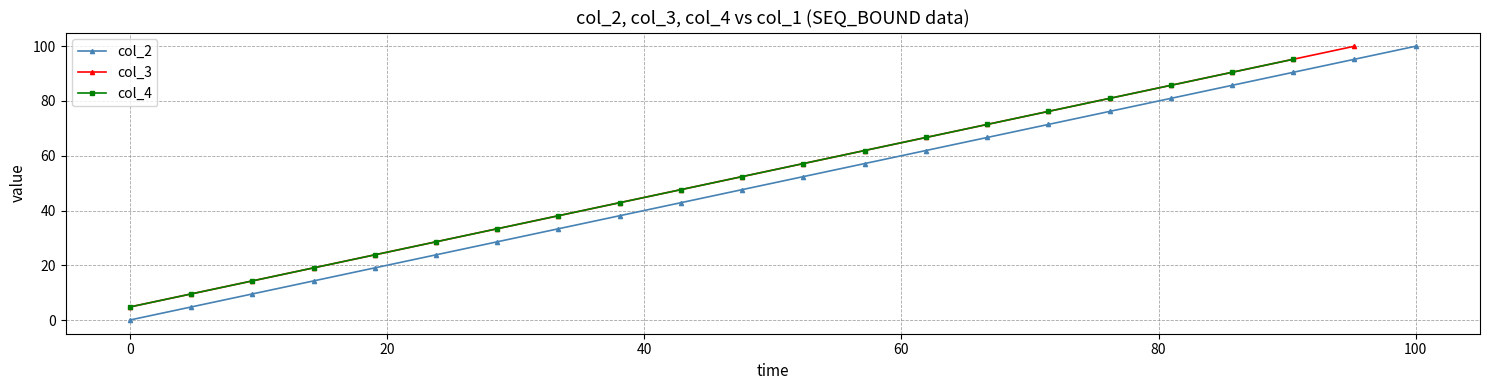

What are all the series names shown in the legend?

col_2, col_3, col_4